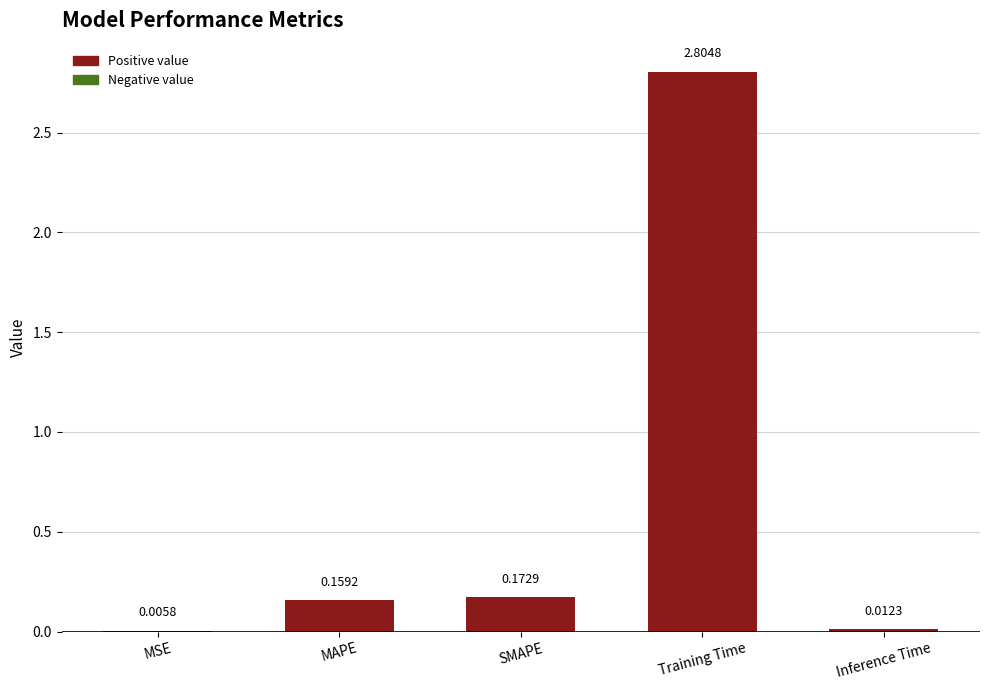

At which category does the chart reach its peak across all series?

Training Time